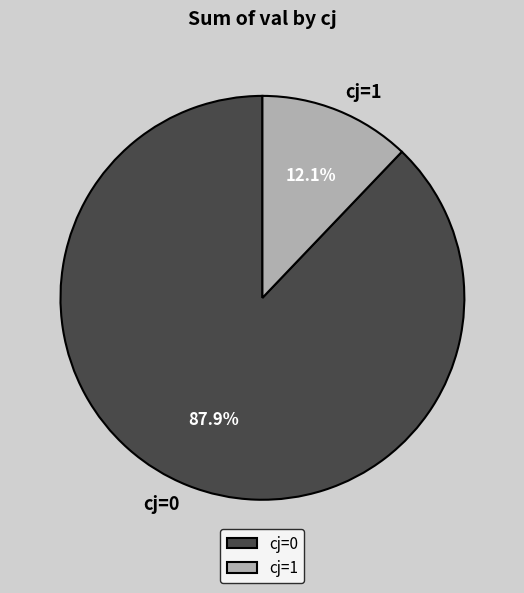

Is it true that cj=0 is 88% of the pie?

True